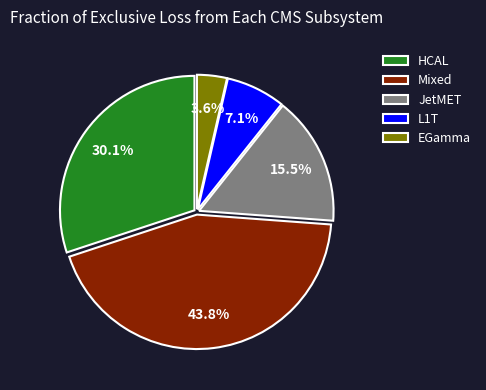

Between HCAL and Mixed, which is larger?

Mixed